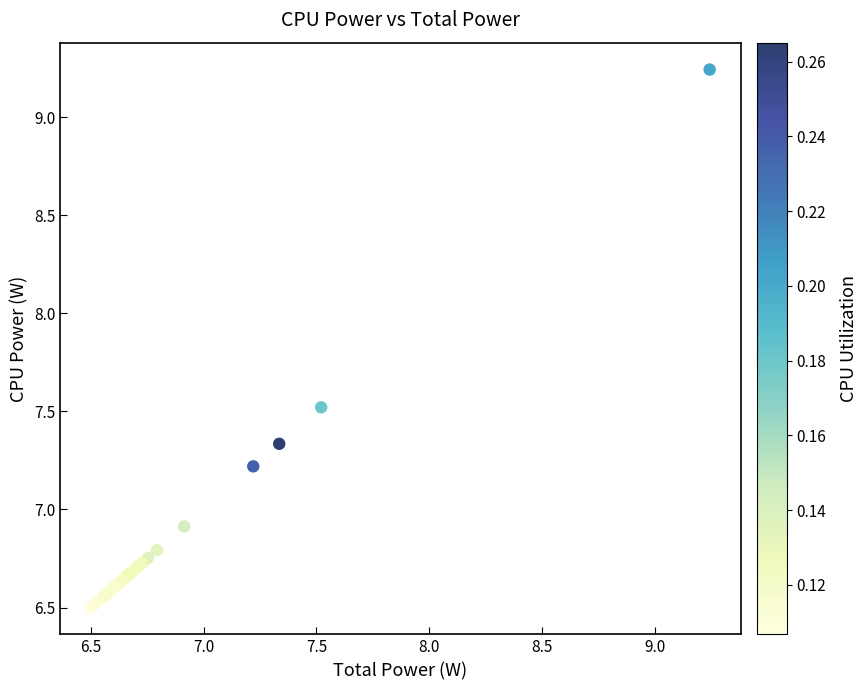

What Y value in the scatter plot is closest to 7?

6.9